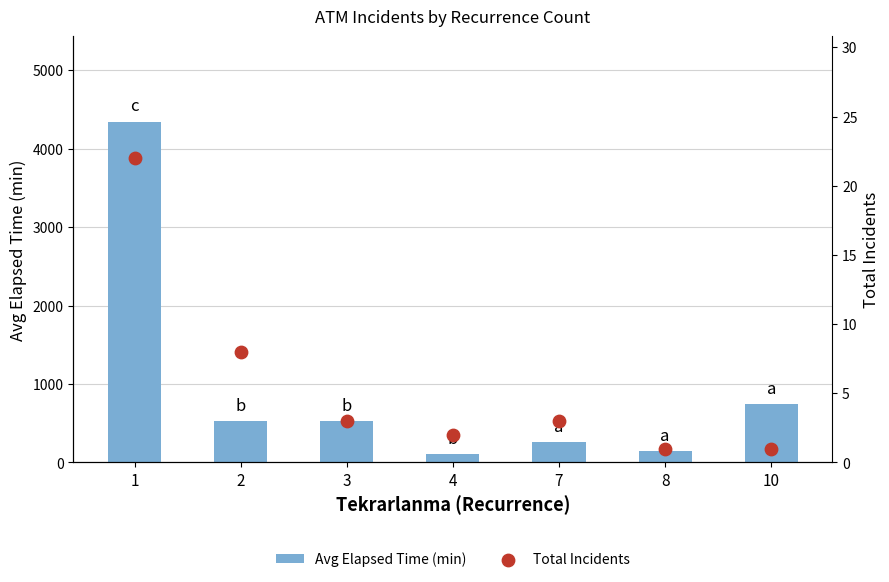

Is the value of Total Incidents at 8 greater than the value of Avg Elapsed Time (min) at 2?

No